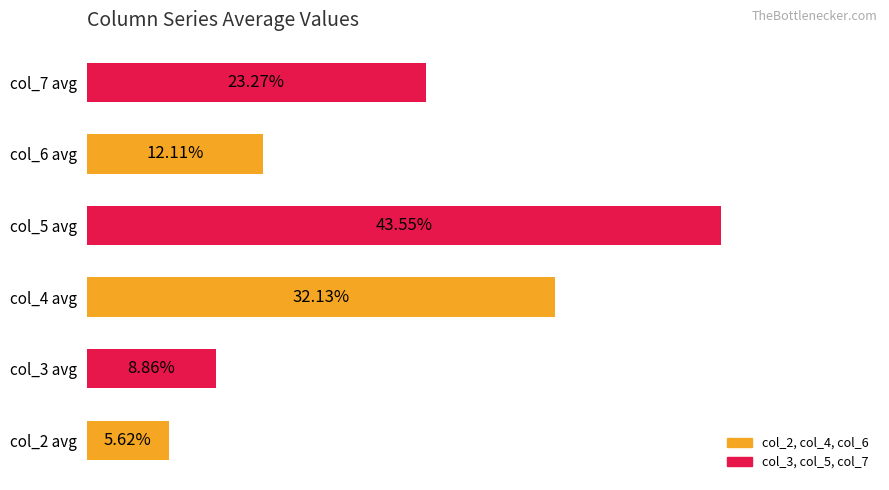

Rank the categories by value from lowest to highest.

col_2 avg, col_3 avg, col_6 avg, col_7 avg, col_4 avg, col_5 avg